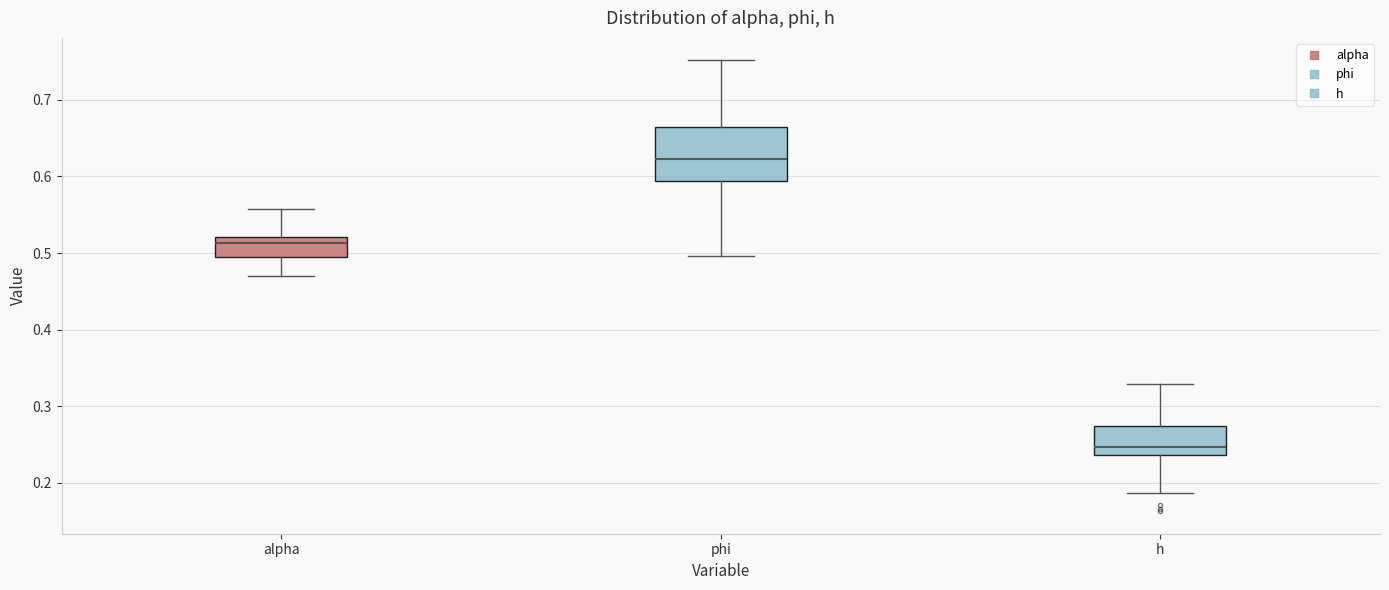

Reading left to right, transcribe this box plot: for each box, give where its median line is, the range the box spans, and where its two whiskers end, as read against the y-axis. The values are not printed on the chart, so give them approximately, as read against the axis.

alpha: median 0.51, box 0.49 to 0.52, whiskers 0.47 to 0.56
phi: median 0.62, box 0.59 to 0.66, whiskers 0.50 to 0.75
h: median 0.25, box 0.24 to 0.27, whiskers 0.19 to 0.33